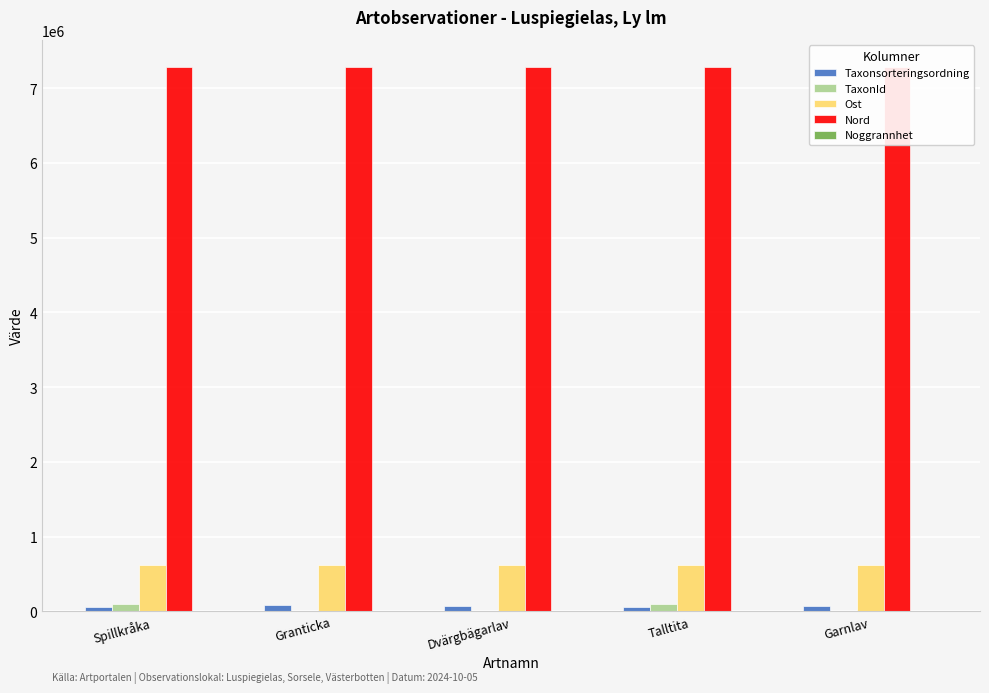

What is the value of the Noggrannhet bar at the 5th from the left?

25